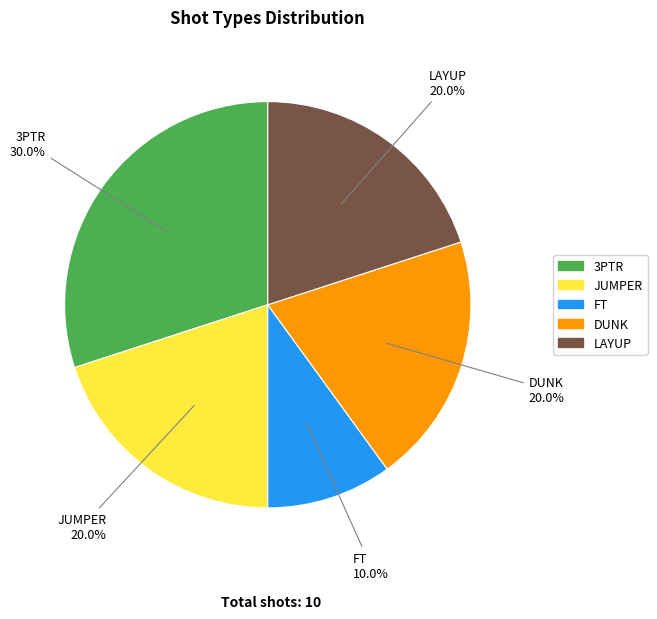

True or false: JUMPER accounts for 20% of the total.

True